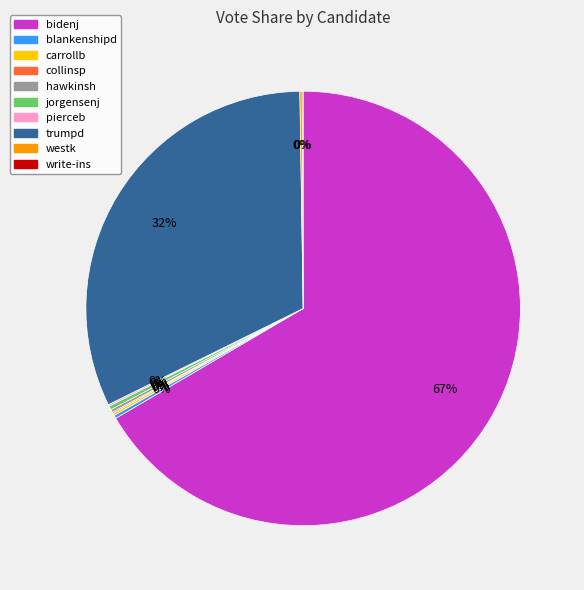

True or false: trumpd accounts for 32% of the total.

True